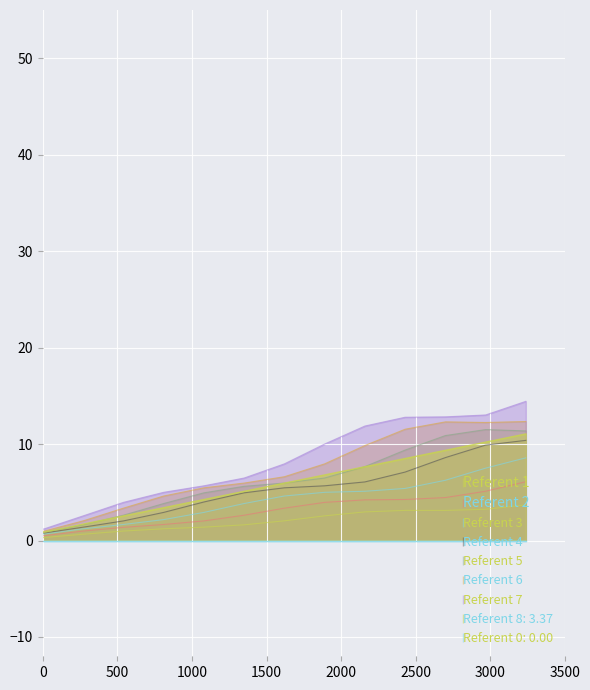

What is the maximum value shown in the chart?

14.4